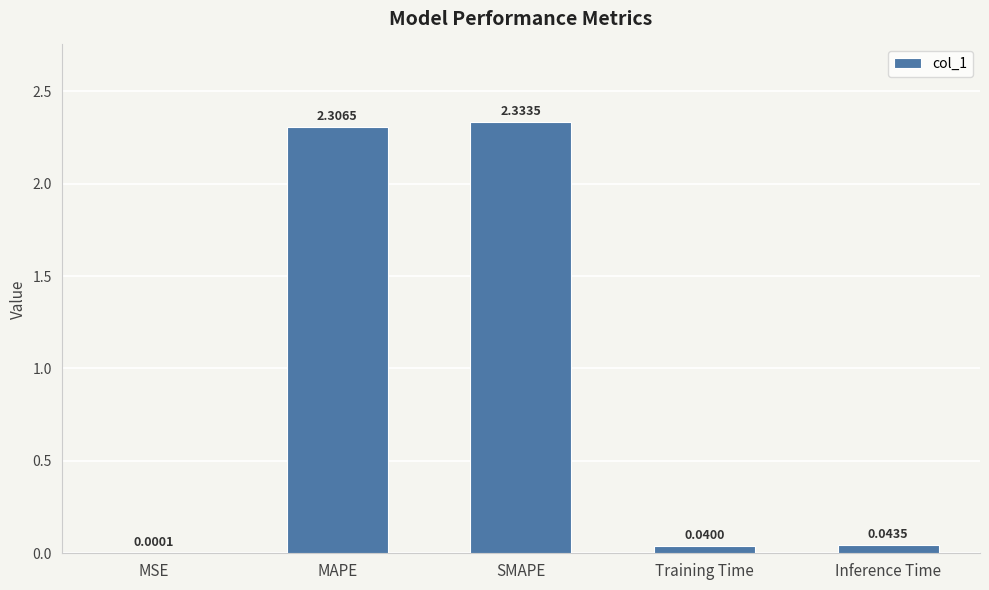

At which category does the chart reach its peak across all series?

SMAPE